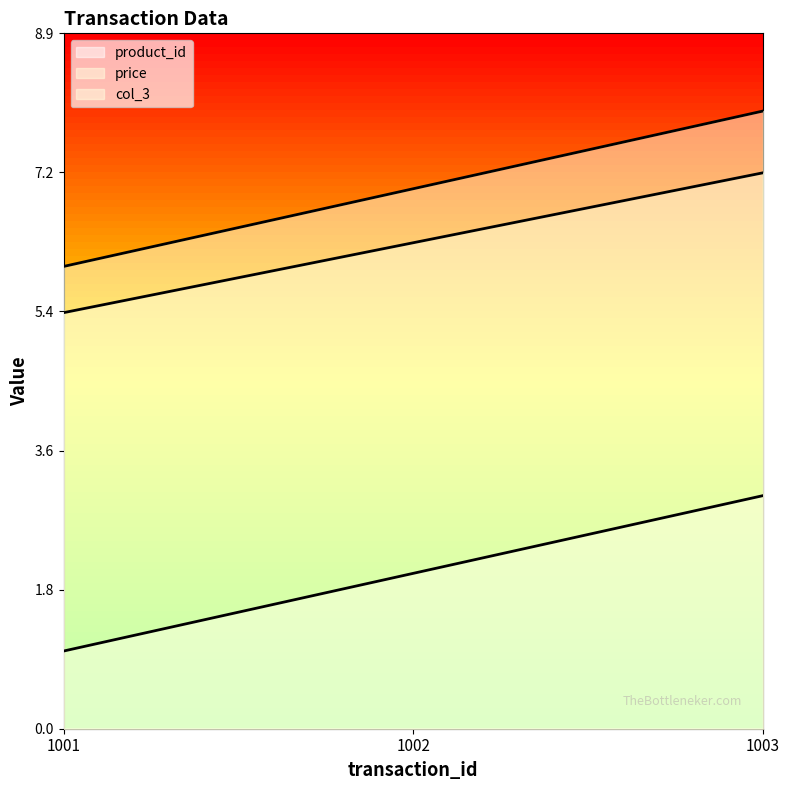

What is the value of the col_3 point at the 2nd from the left?

6.3